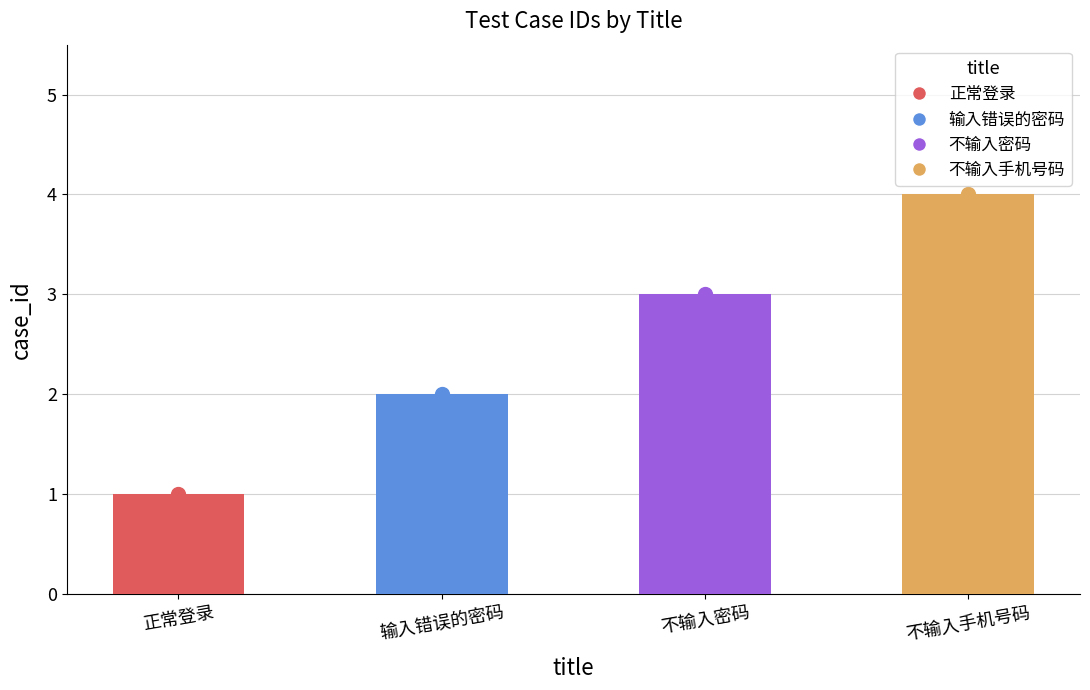

Which has a higher value, 正常登录 or 不输入密码?

不输入密码